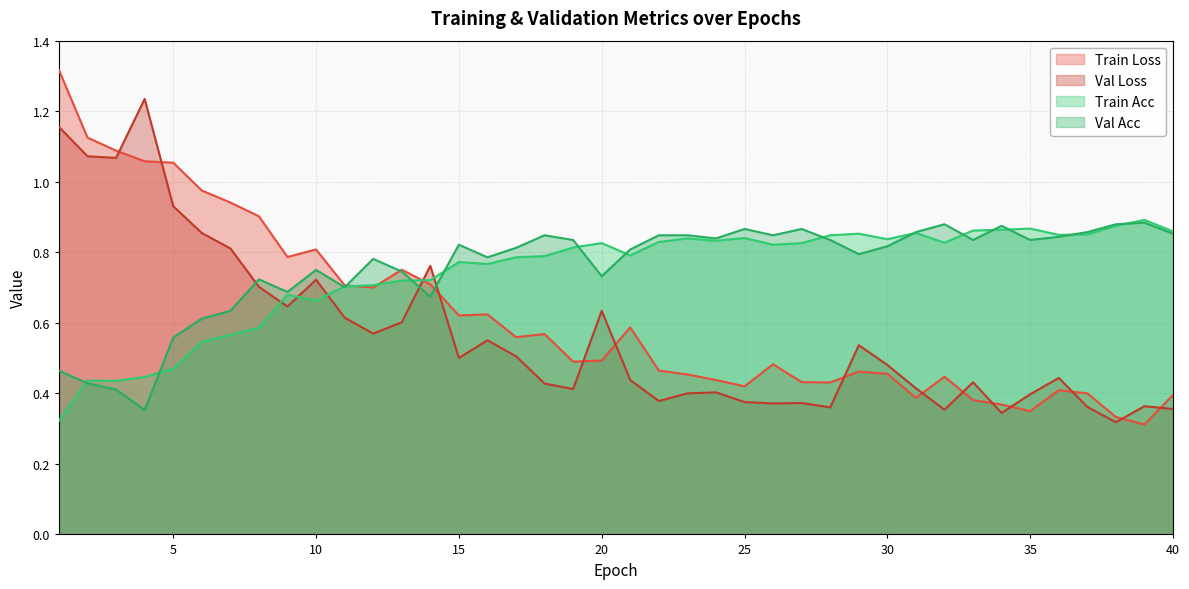

The value of val_loss at 31 is 0.1. True or false?

False